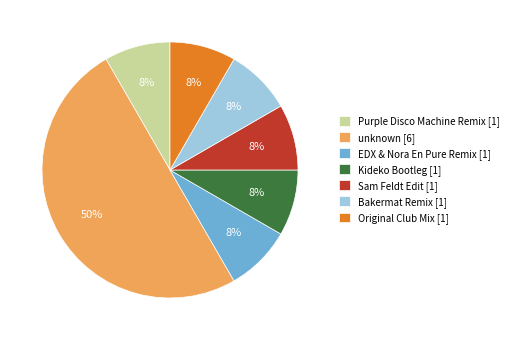

To the nearest percent, what percentage of the pie is Purple Disco Machine Remix?

8%